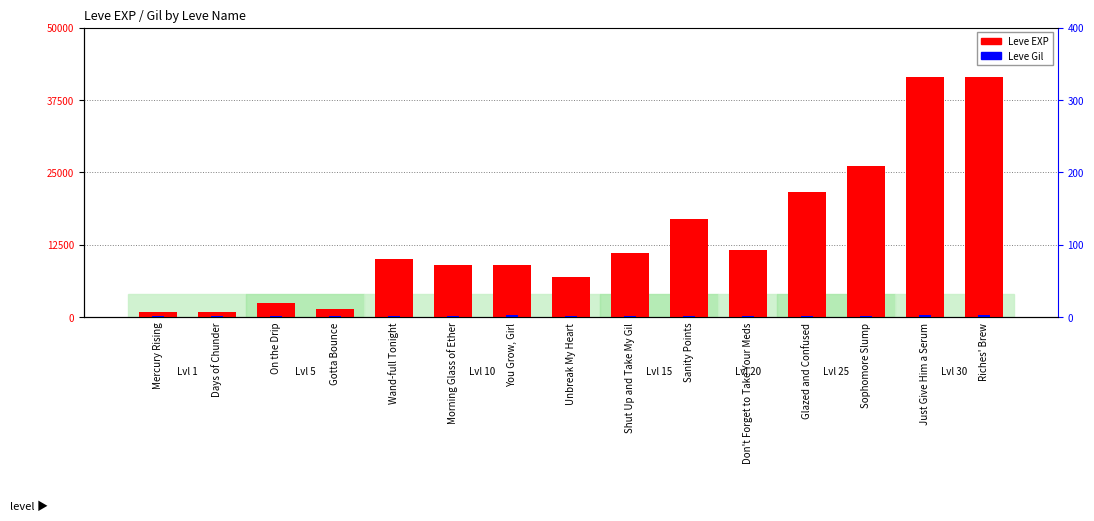

How many values in the Leve EXP series exceed 9990?

7